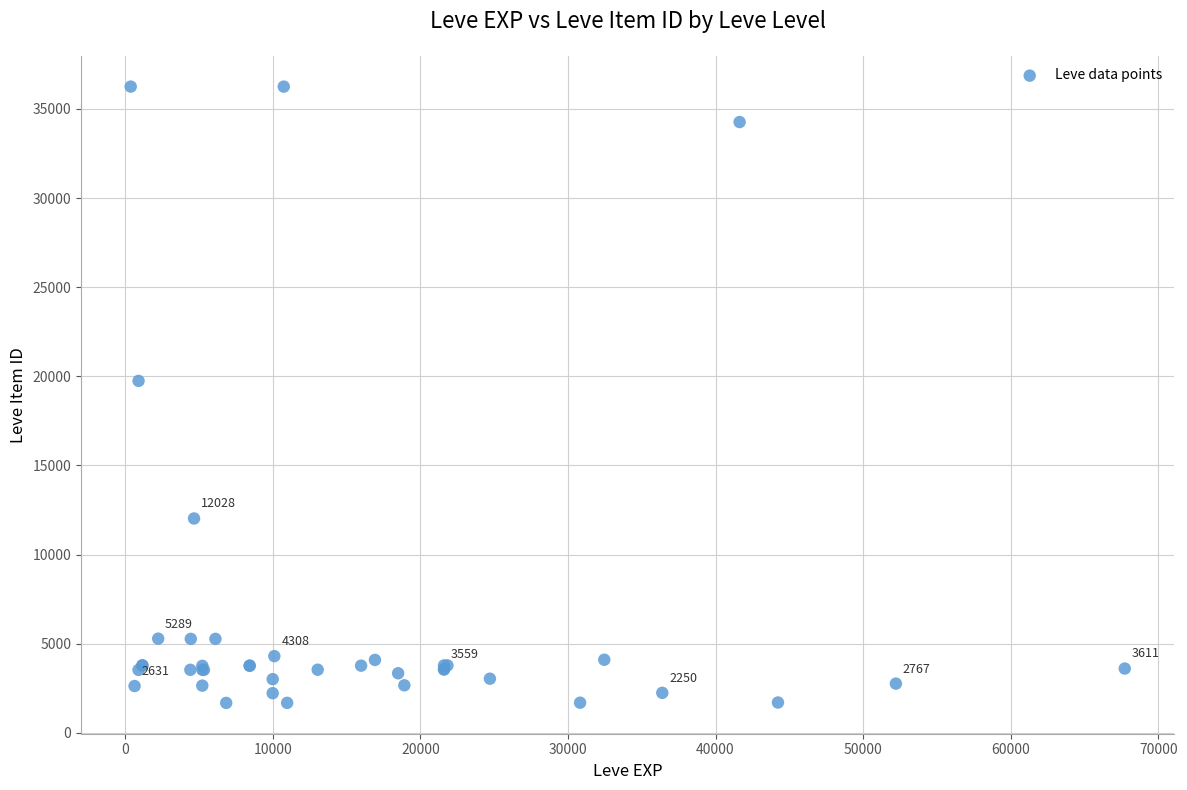

What Y value in the scatter plot is closest to 18967?

19744